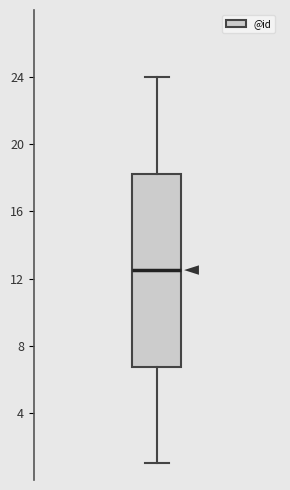

Where is the lower edge of the box on the y-axis? The values are not printed on the chart, so give them approximately, as read against the axis.

7.0